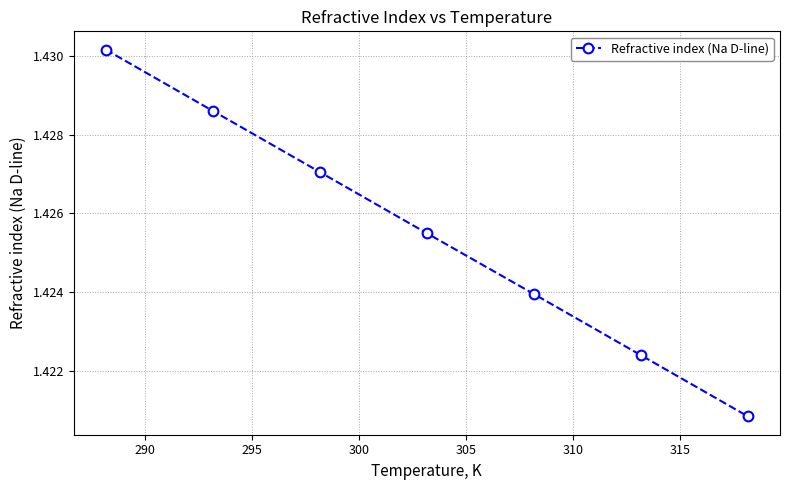

What is the sum of all values?

10.0